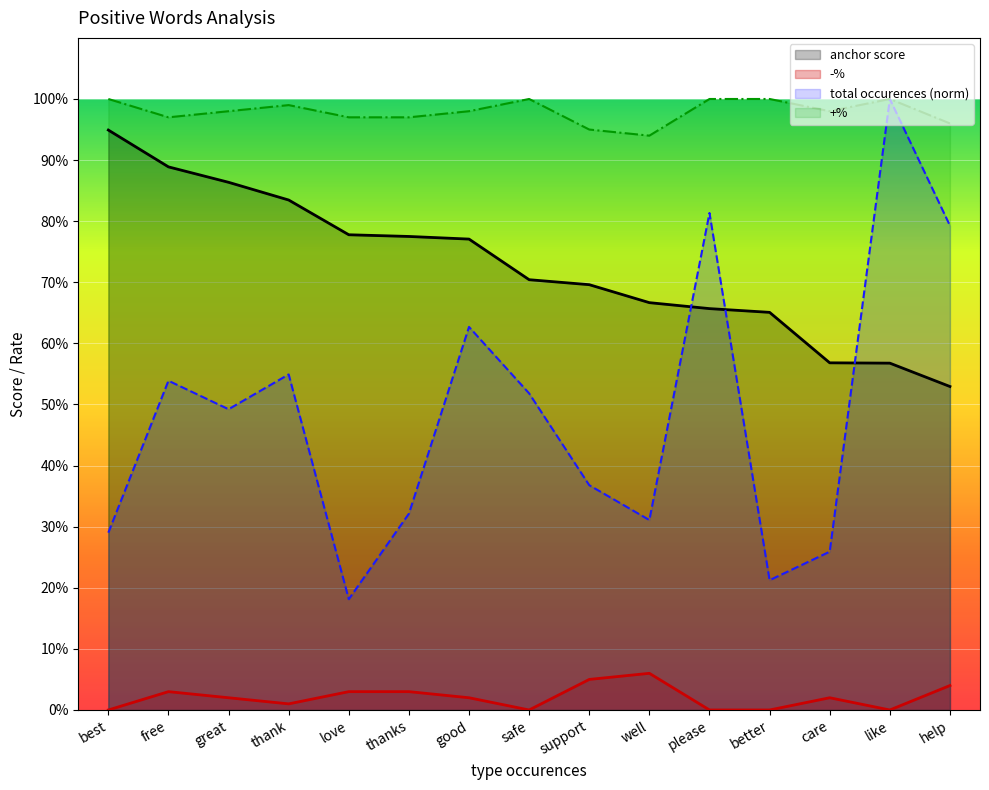

What is the total value across all series at thanks?

2.1